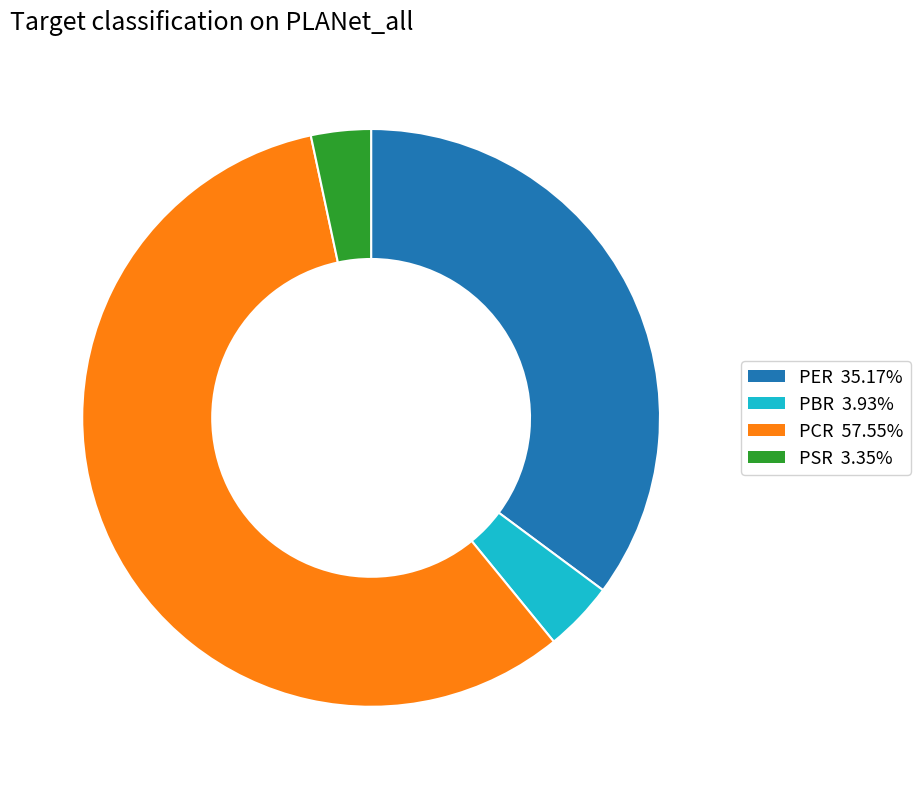

Which category has the biggest portion of the pie?

PCR